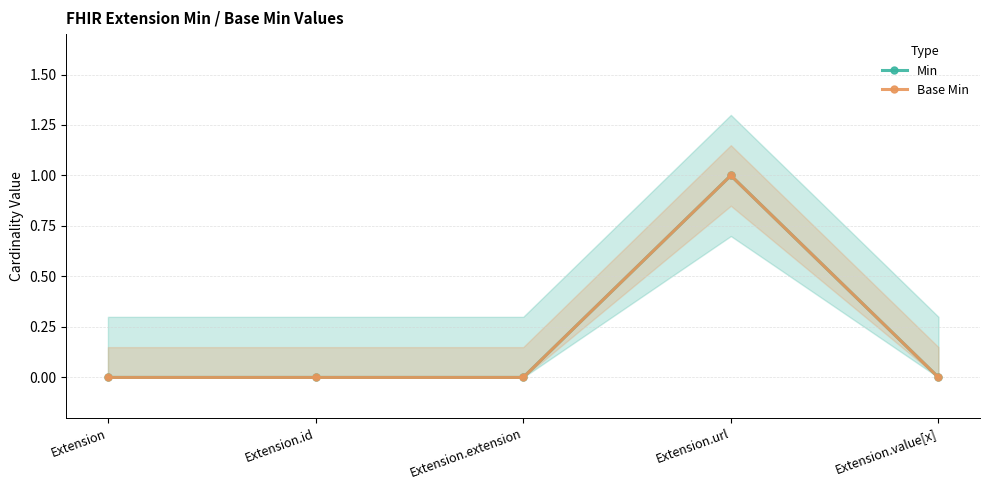

True or false: Base Min has more than 0 interior local peaks.

True